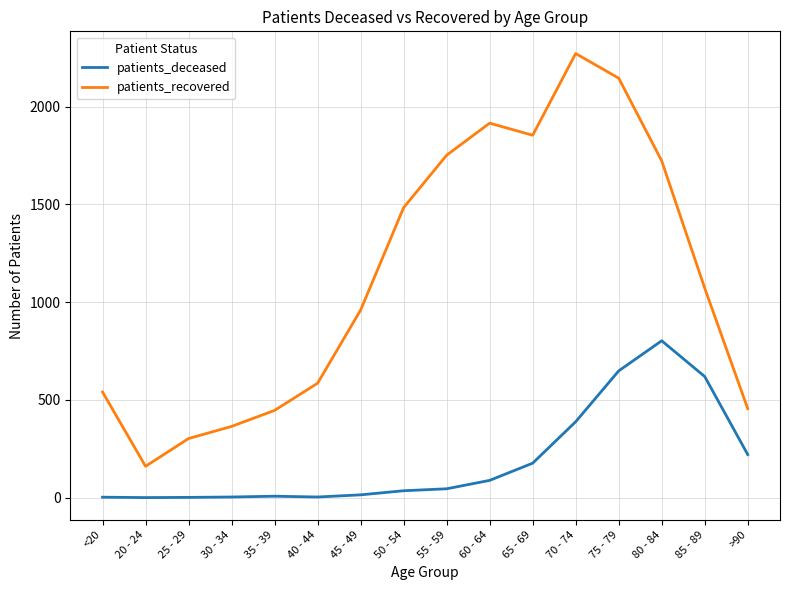

What is the maximum value for patients_recovered?

2271